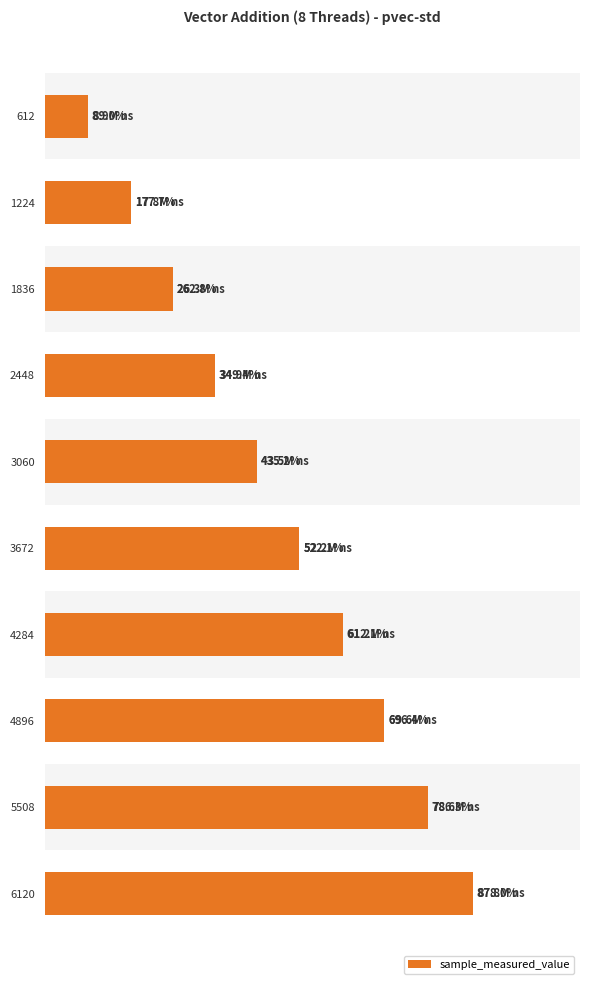

Count the number of categories in the chart.

10